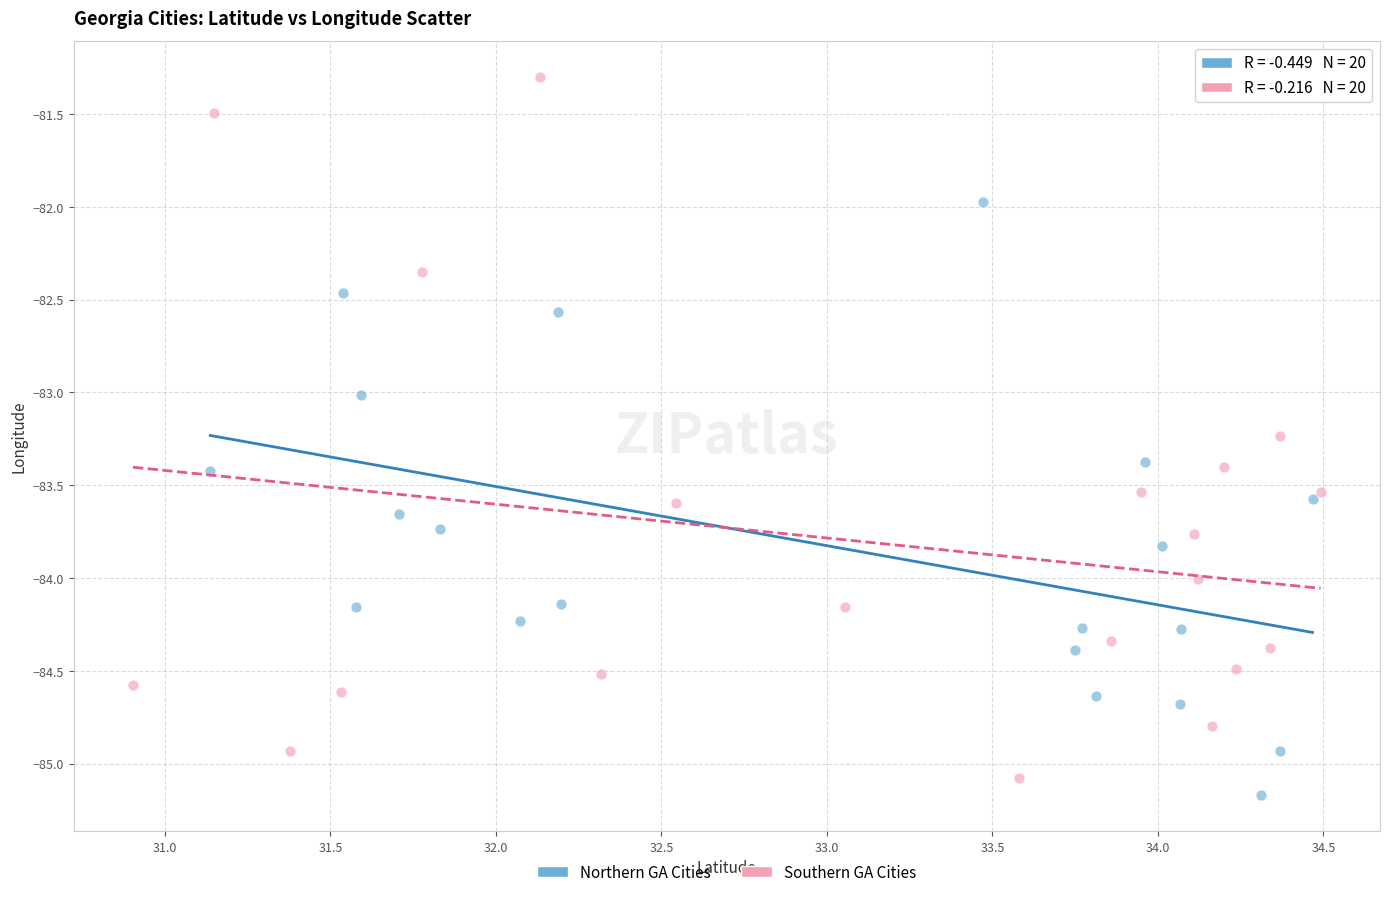

Which series contains the highest Y value?

Southern GA Cities